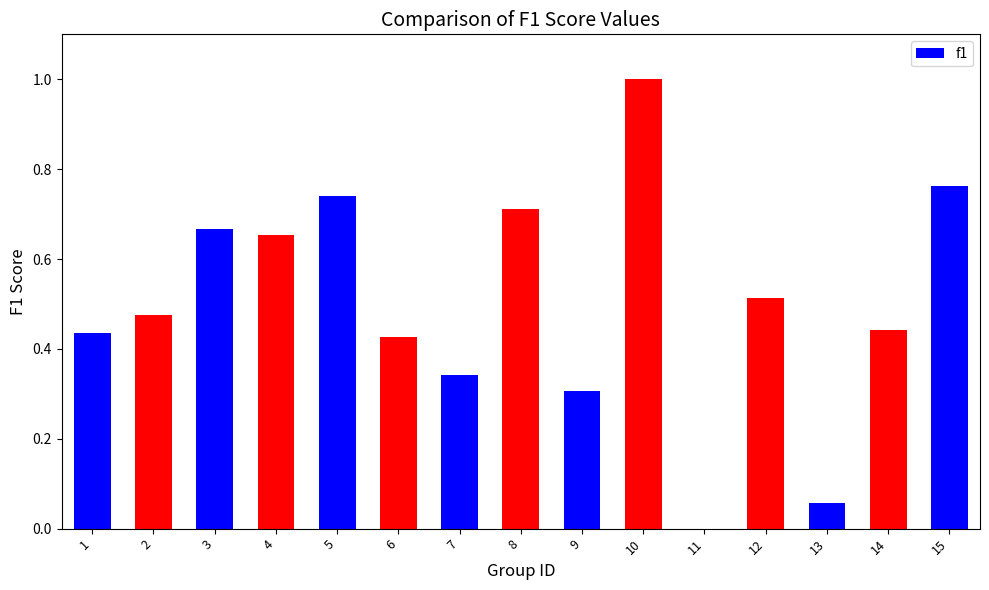

The value at 9 is 0.4. True or false?

False